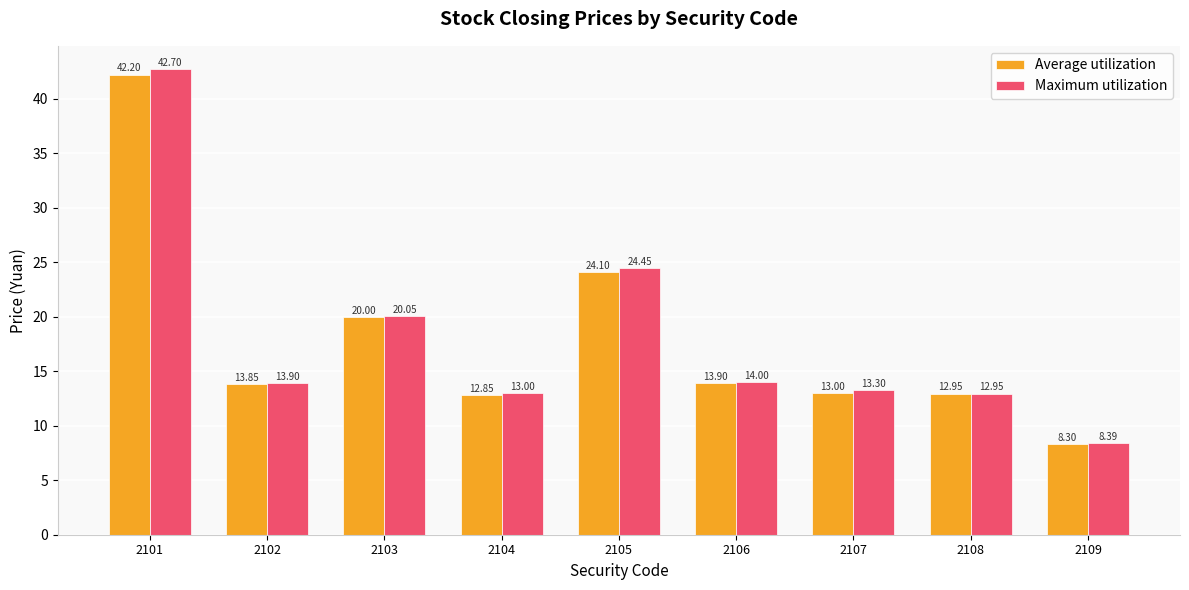

Where does the Average utilization series first go above 13?

2101